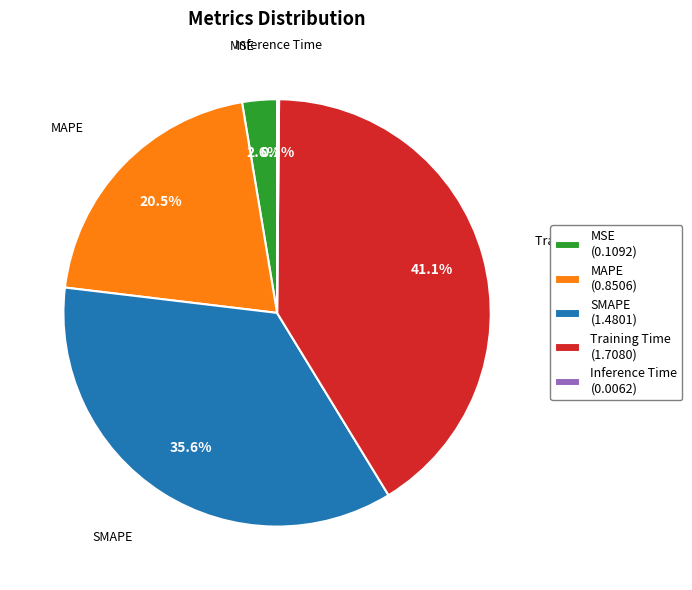

To the nearest percent, what is the combined percentage of SMAPE and MAPE?

56%